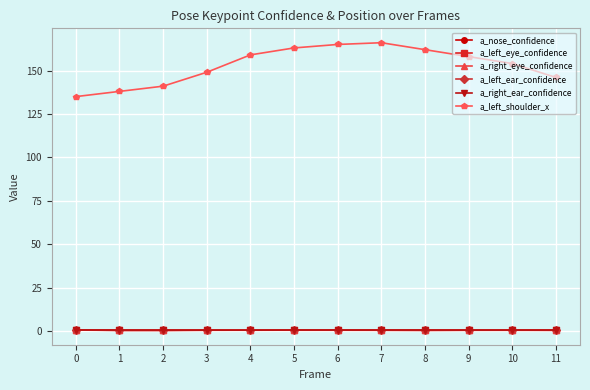

What is the value of the a_right_ear_confidence point at the 2nd from the left?

0.7